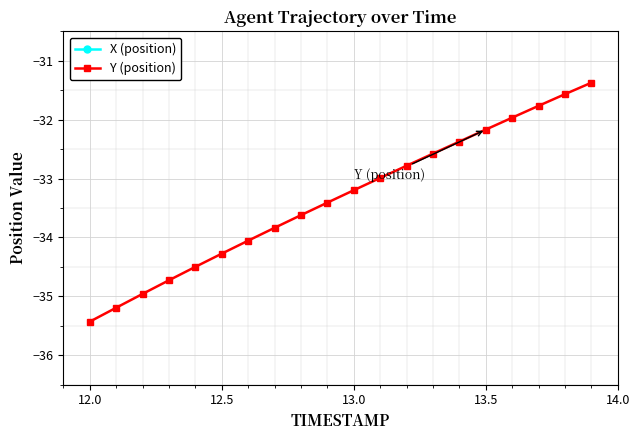

Reading right to left, list all the values displayed in this chart.

X (position): 792.1	791.6	791.0	790.4	789.9	789.3	788.7	788.1	787.6	787.0	786.4	785.9	785.3	784.7	784.2	783.6	783.1	782.5	782.0	781.4
Y (position): -31.4	-31.6	-31.8	-32.0	-32.2	-32.4	-32.6	-32.8	-33.0	-33.2	-33.4	-33.6	-33.8	-34.1	-34.3	-34.5	-34.7	-35.0	-35.2	-35.4